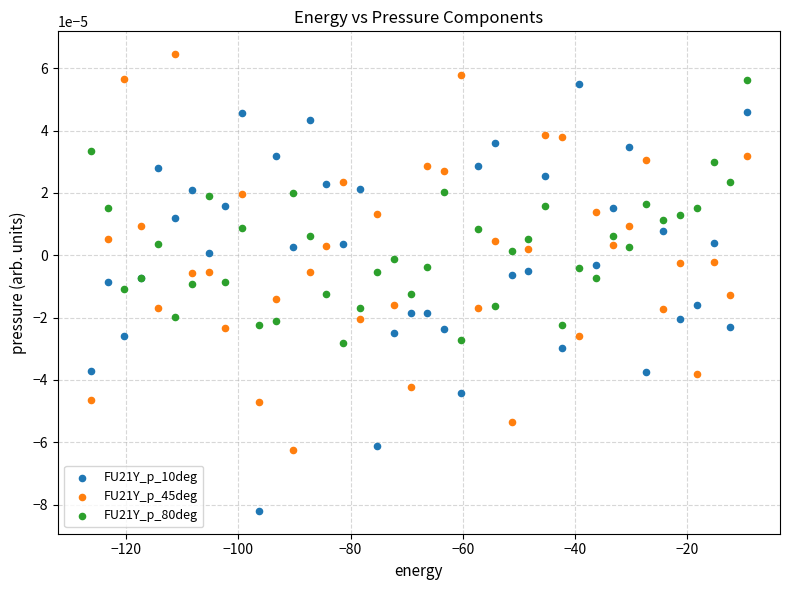

Which series has the largest Y range (max minus min)?

FU21Y_p_10deg